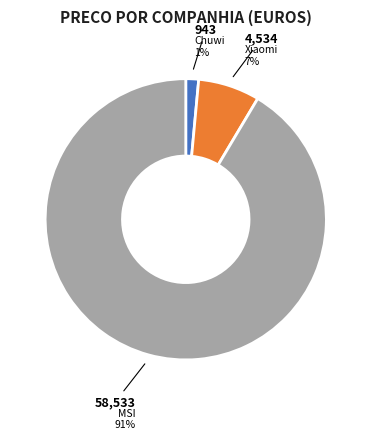

Is there any slice that represents more than half of the pie?

Yes